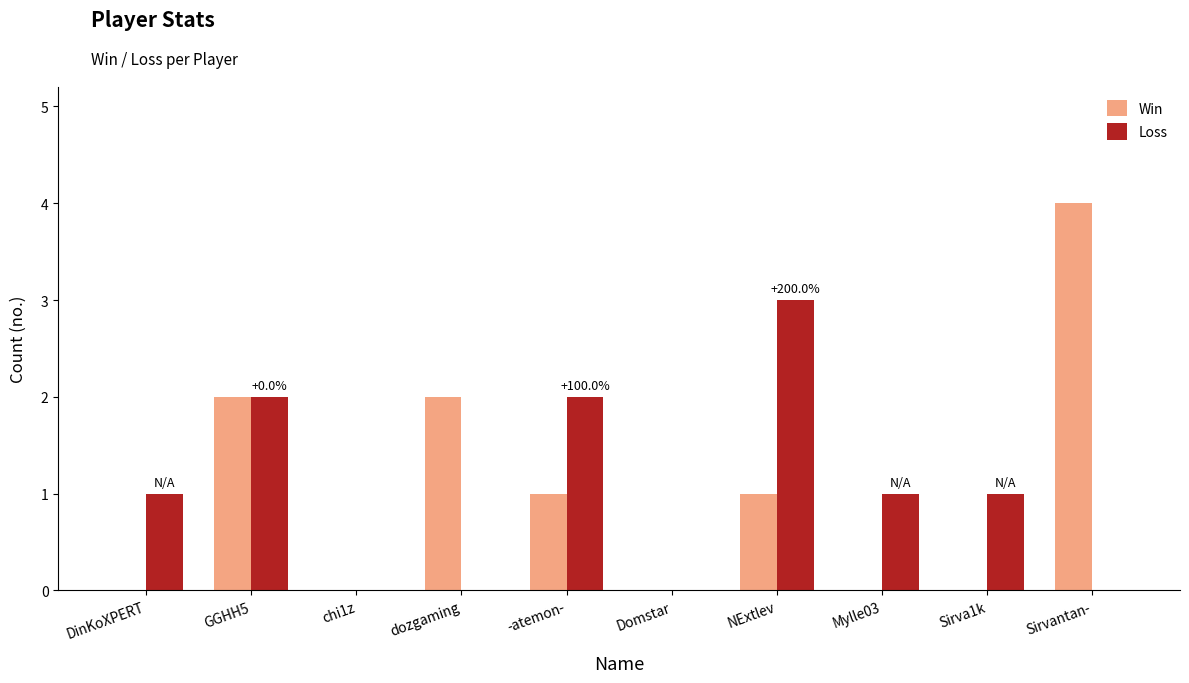

How many series are shown in this chart?

2